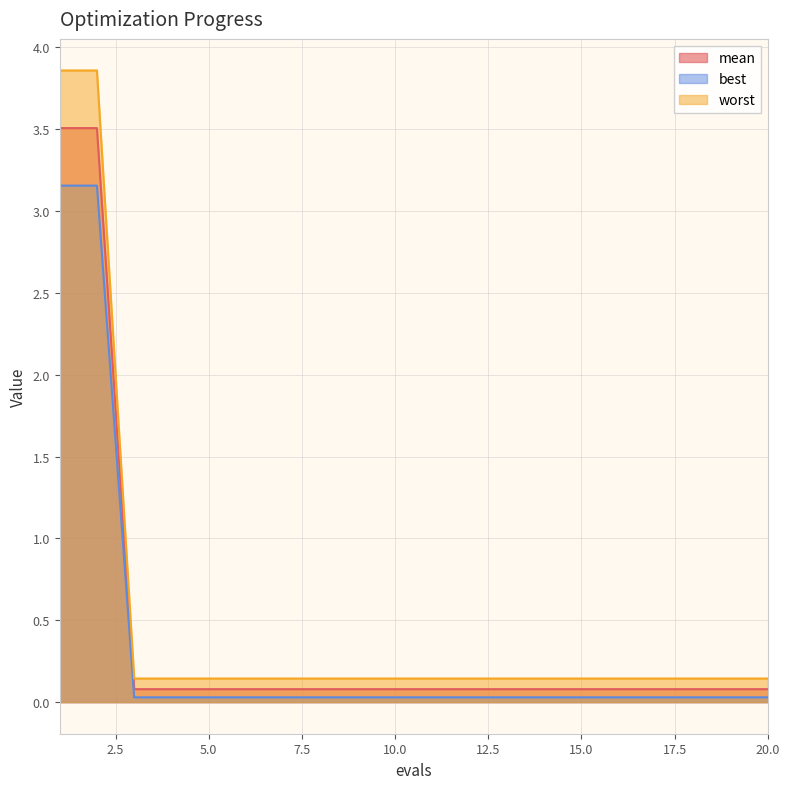

What is the highest value of the mean series?

3.5